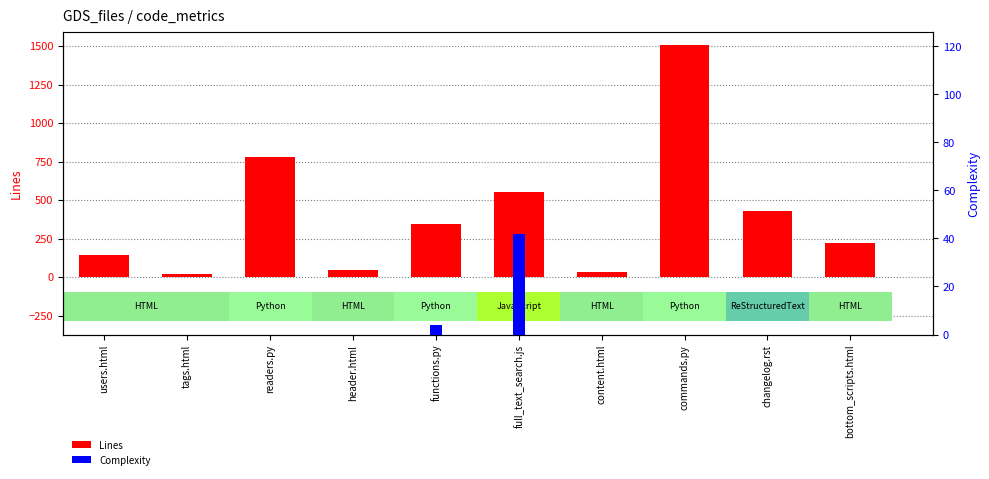

What is the maximum value shown in the chart?

1504